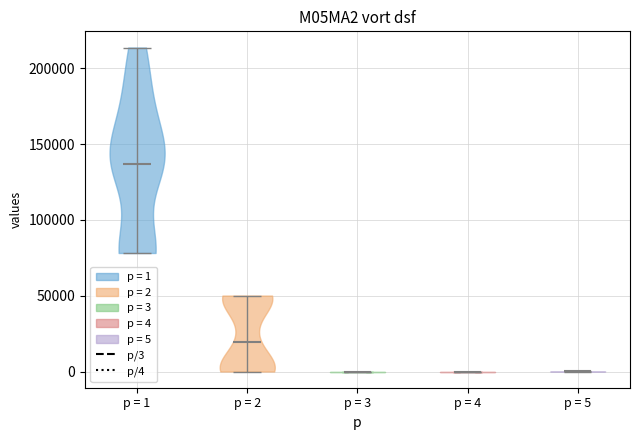

What is the highest point the violin for p = 4 reaches on the y-axis? The values are not printed on the chart, so give them approximately, as read against the axis.

0